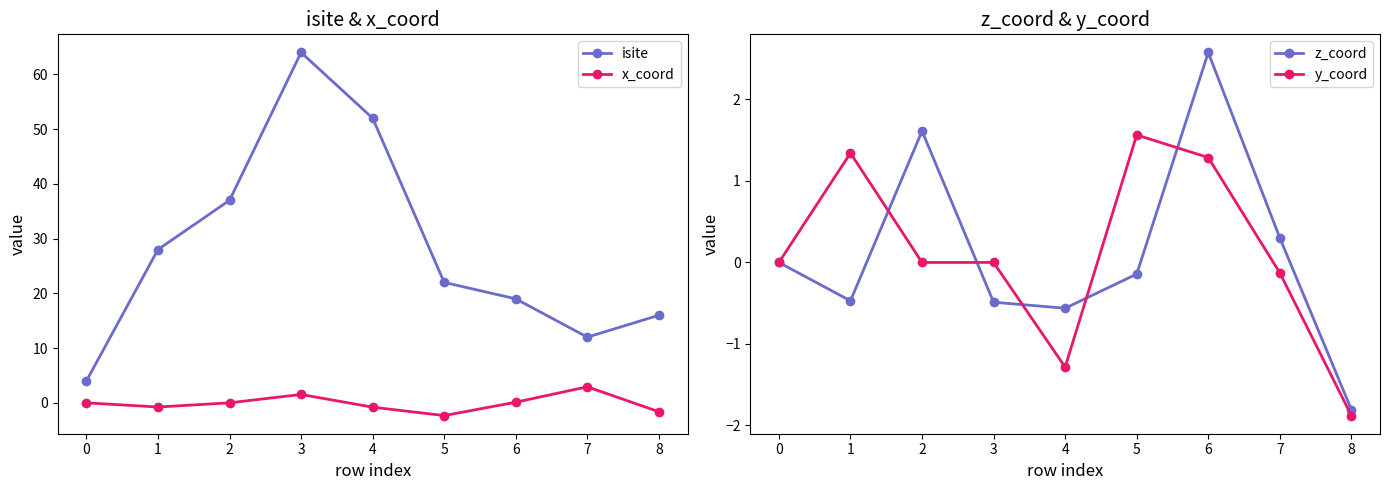

Is it true that x_coord equals -0.8 at 4?

True